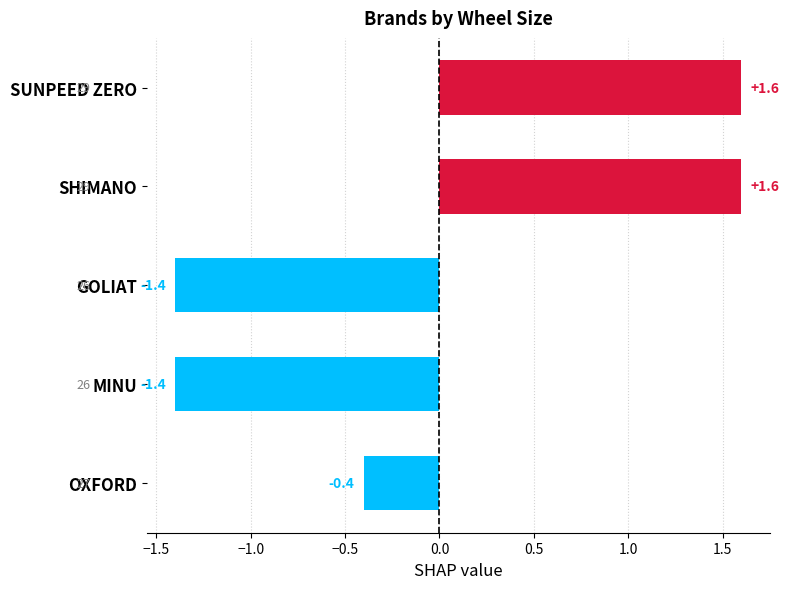

What is the smallest value displayed?

-1.4